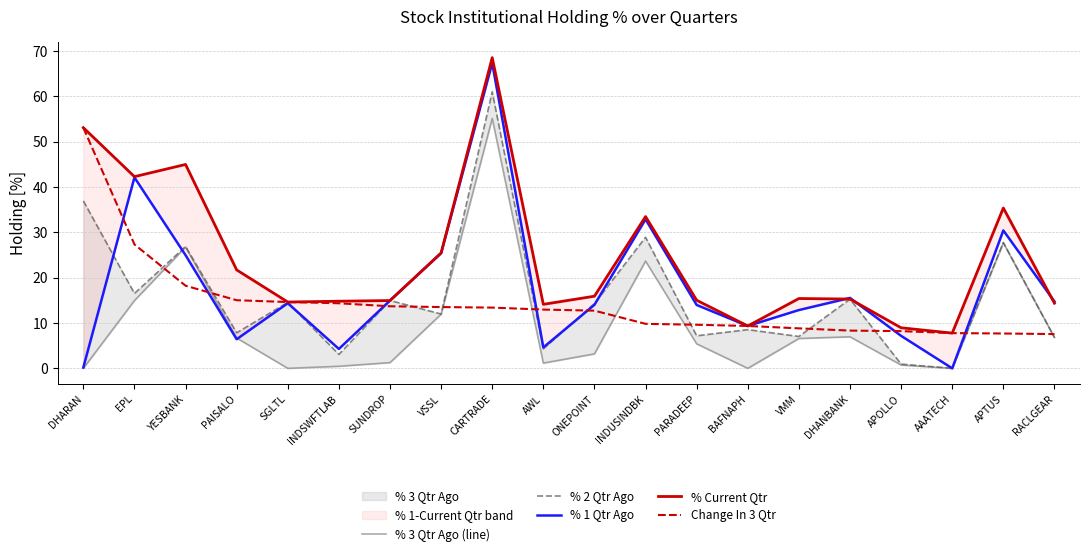

What is the difference between the maximum and minimum values in the % 3 Qtr Ago (line) series?

55.1